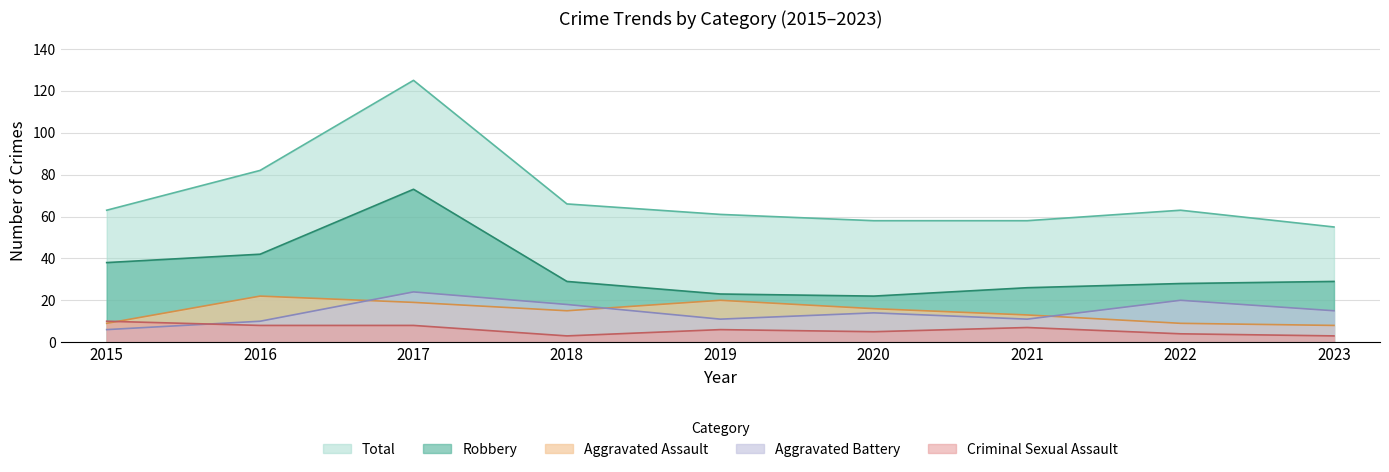

The Aggravated Battery series shows 6 at 2015. True or false?

True